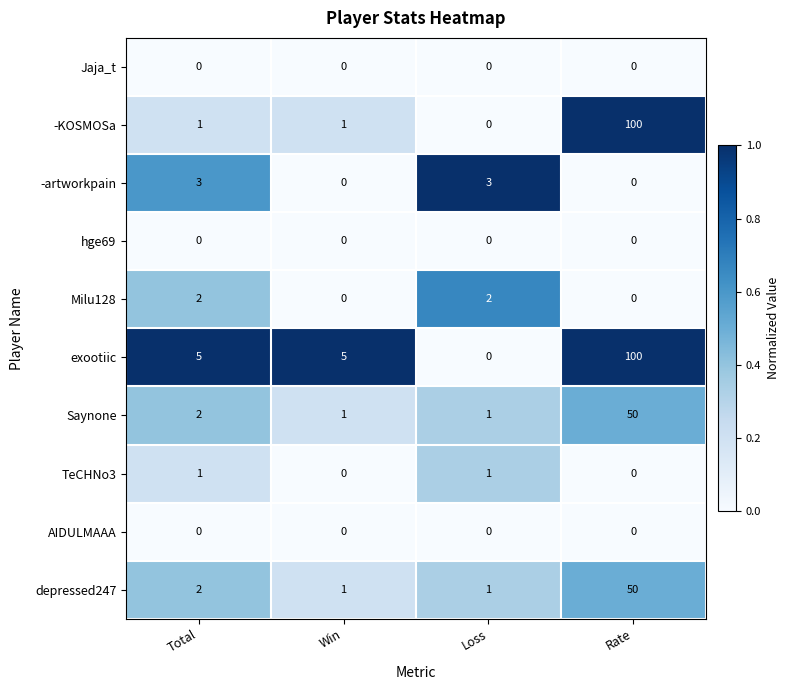

What is the sum of the exootiic values at Loss and Win?

5